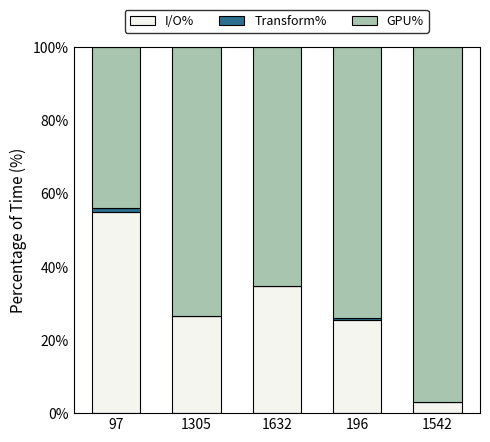

Does the chart contain stacked bars?

Yes